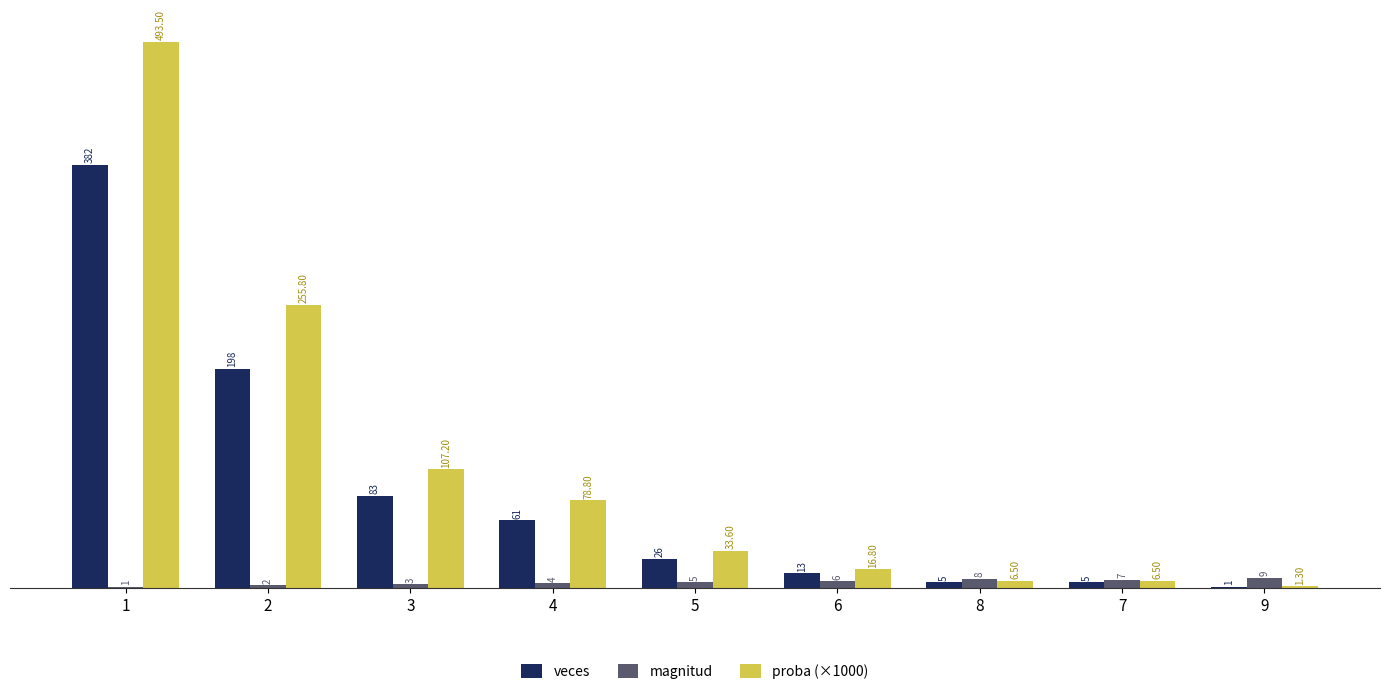

Is the value of proba (×1000) at 5 greater than the value of magnitud at 9?

Yes